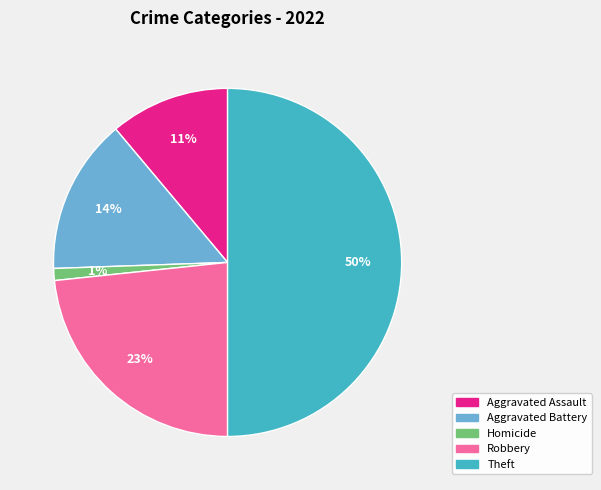

To the nearest percent, what is the average slice percentage?

20%